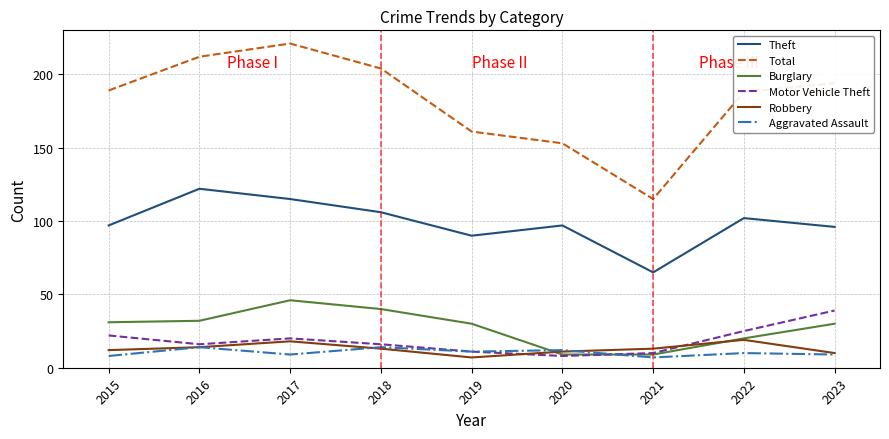

Is it true that Burglary equals 9 at 2019?

False